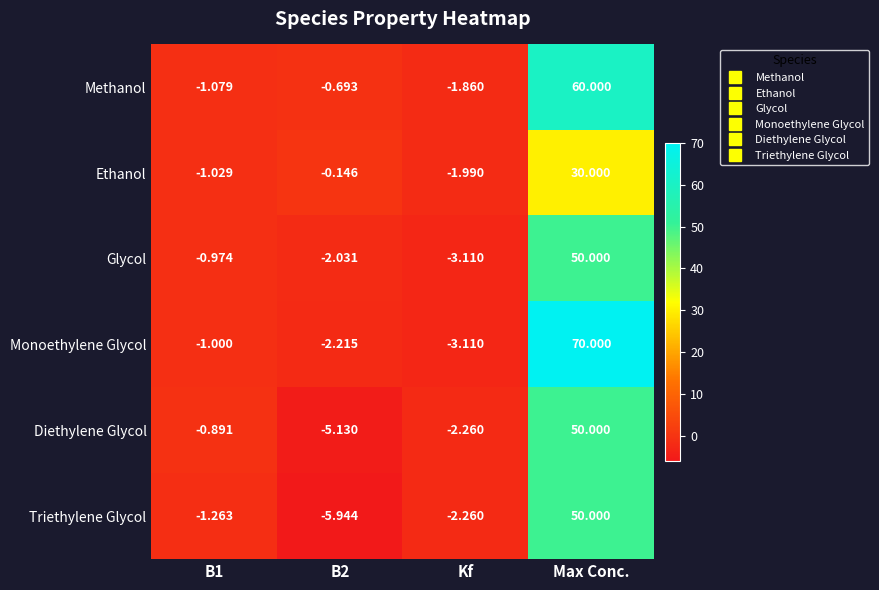

Which label corresponds to the largest value in the chart?

Max Conc.